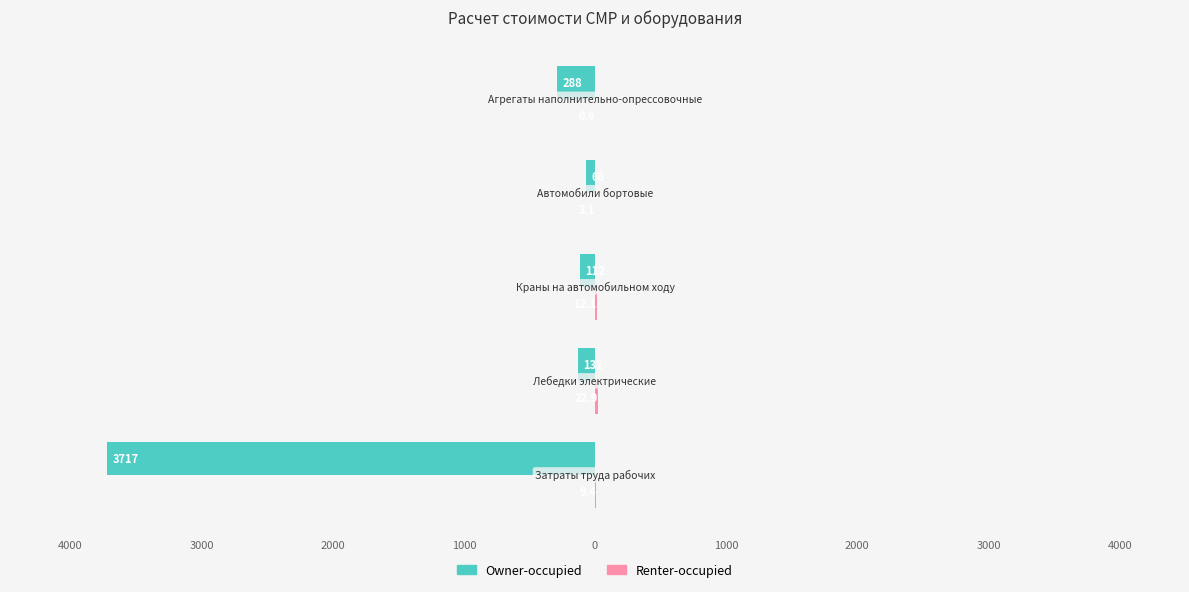

What are all the series names shown in the legend?

Owner-occupied, Renter-occupied